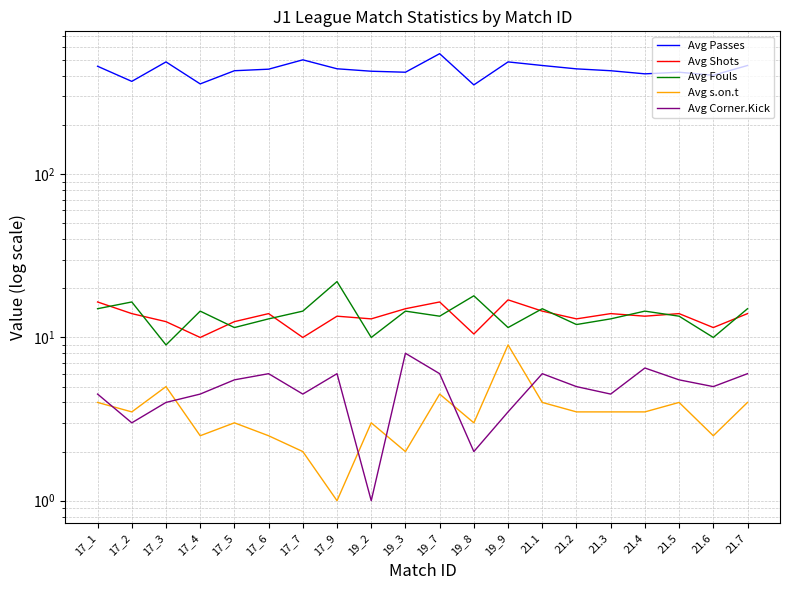

What value does the Avg Corner.Kick series have at 21.6?

5.0